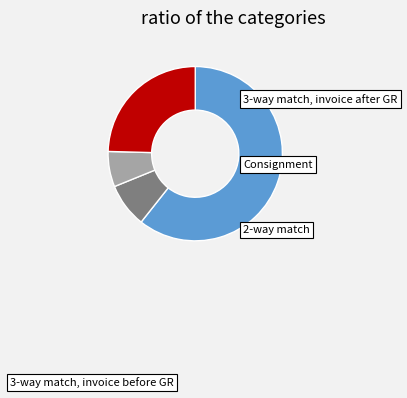

Does any single category account for the majority?

Yes